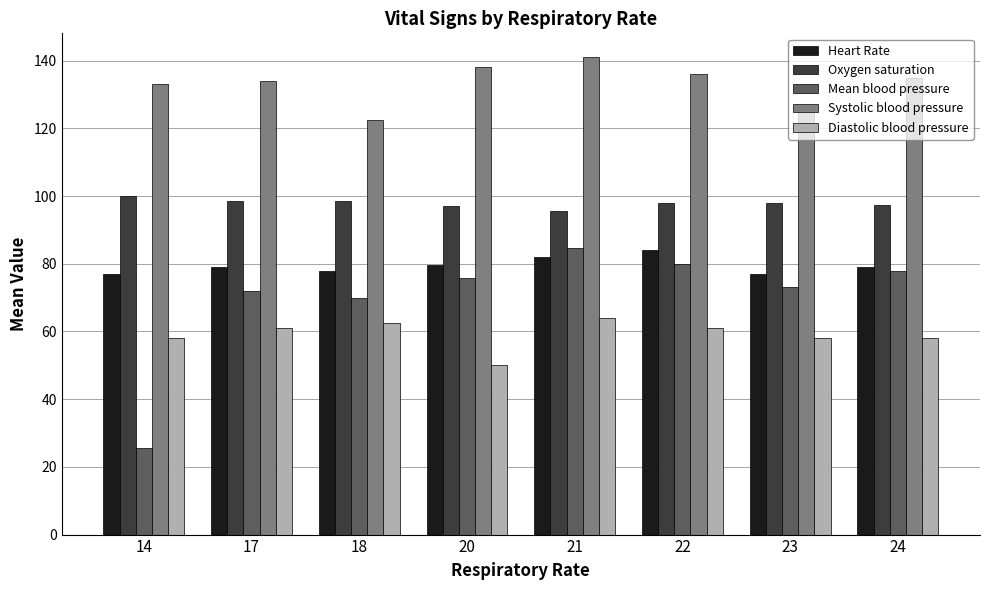

Is the value of Diastolic blood pressure at 22 greater than the value of Systolic blood pressure at 21?

No